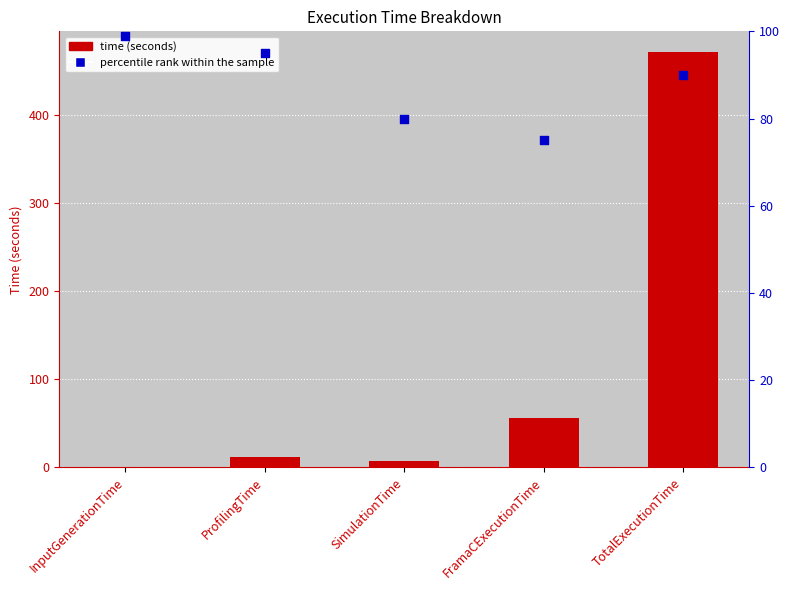

At how many categories does at least one series exceed 457?

1